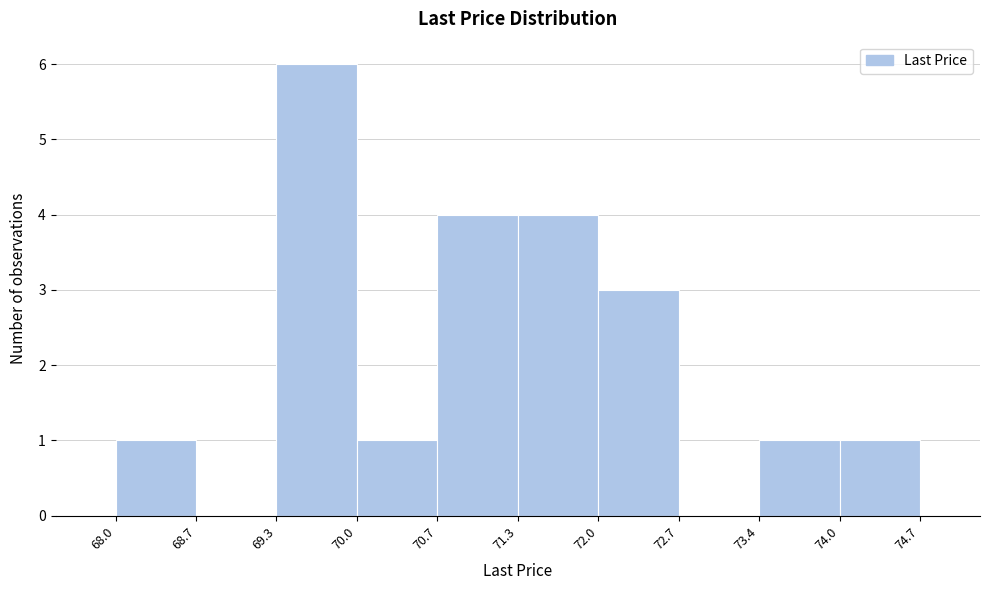

How tall is the bar that spans 70.7 to 71.3 on the x-axis? The values are not printed on the chart, so give them approximately, as read against the axis.

4